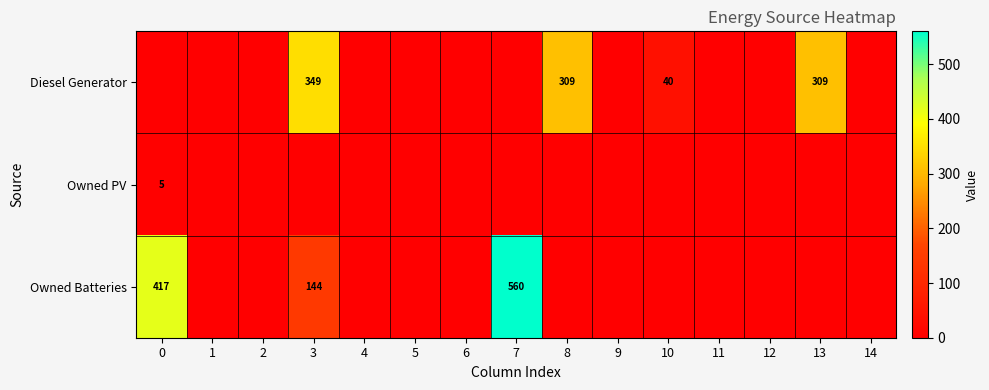

The Owned Batteries series shows 978 at 7. True or false?

False